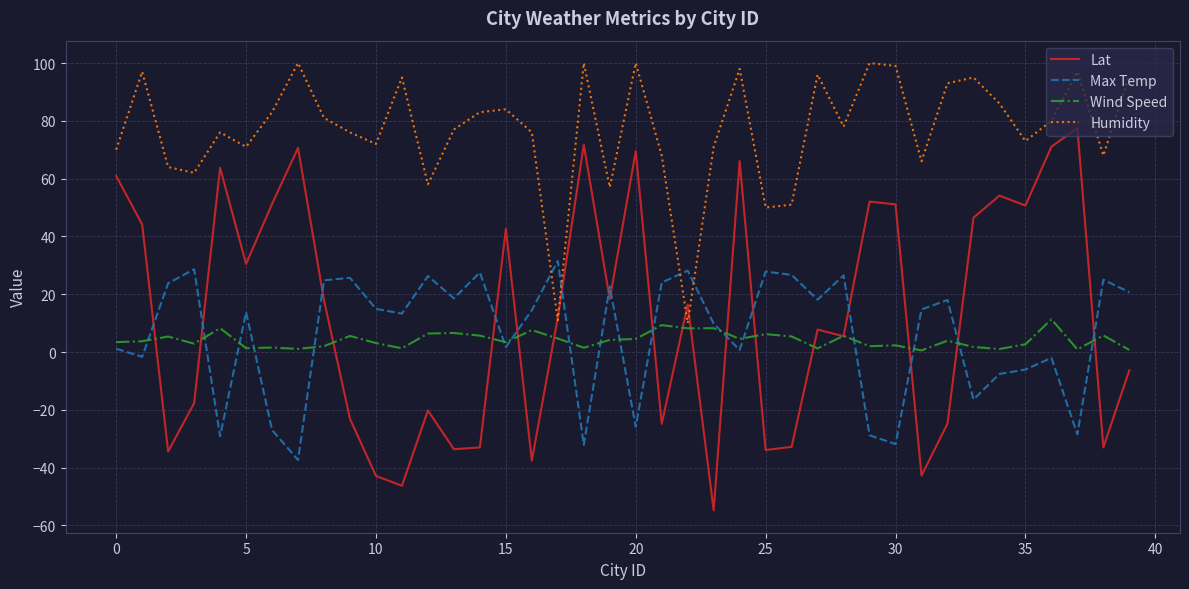

List the series in order of their peak value, highest first.

Humidity, Lat, Max Temp, Wind Speed